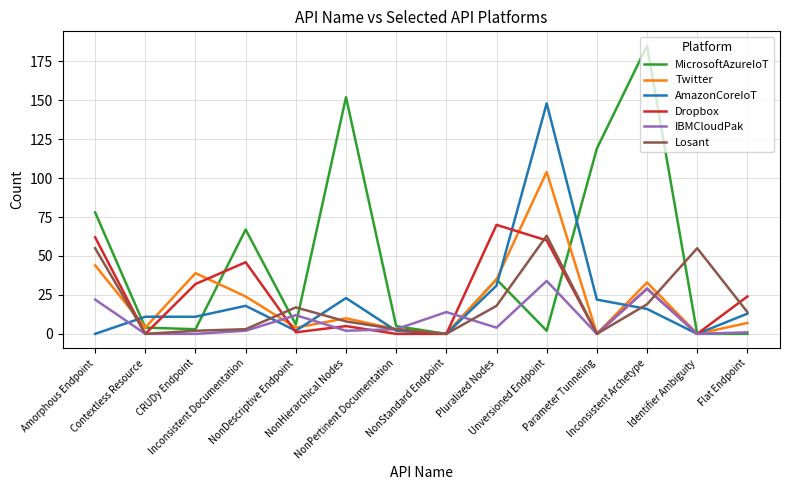

What is the highest value of the MicrosoftAzureIoT series?

185